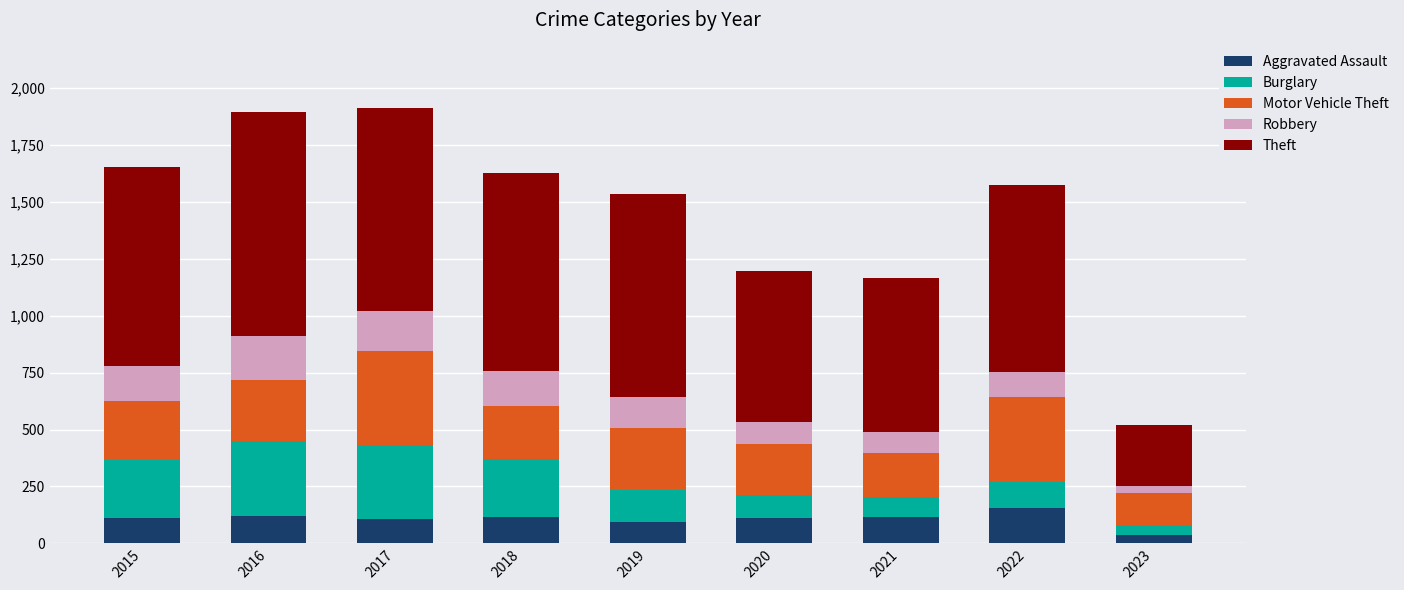

What is the total value across all series at 2021?

1167